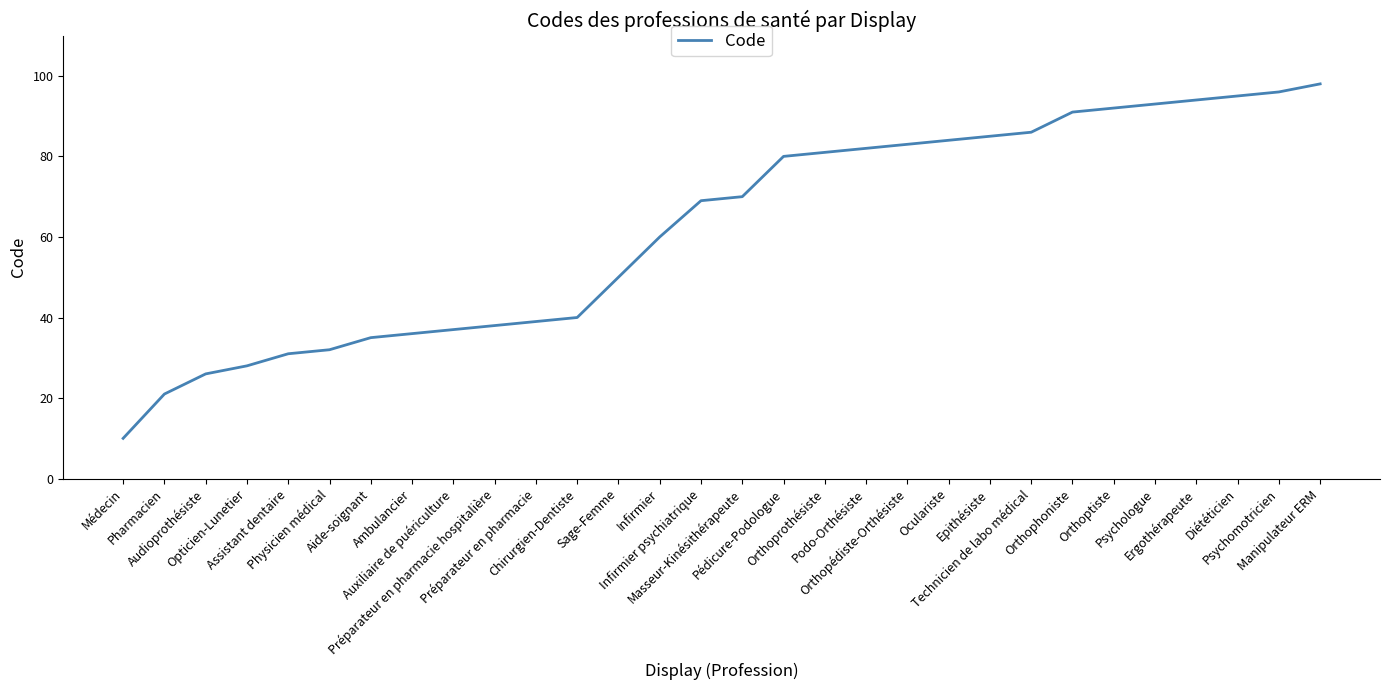

How many lines are shown in the chart?

1